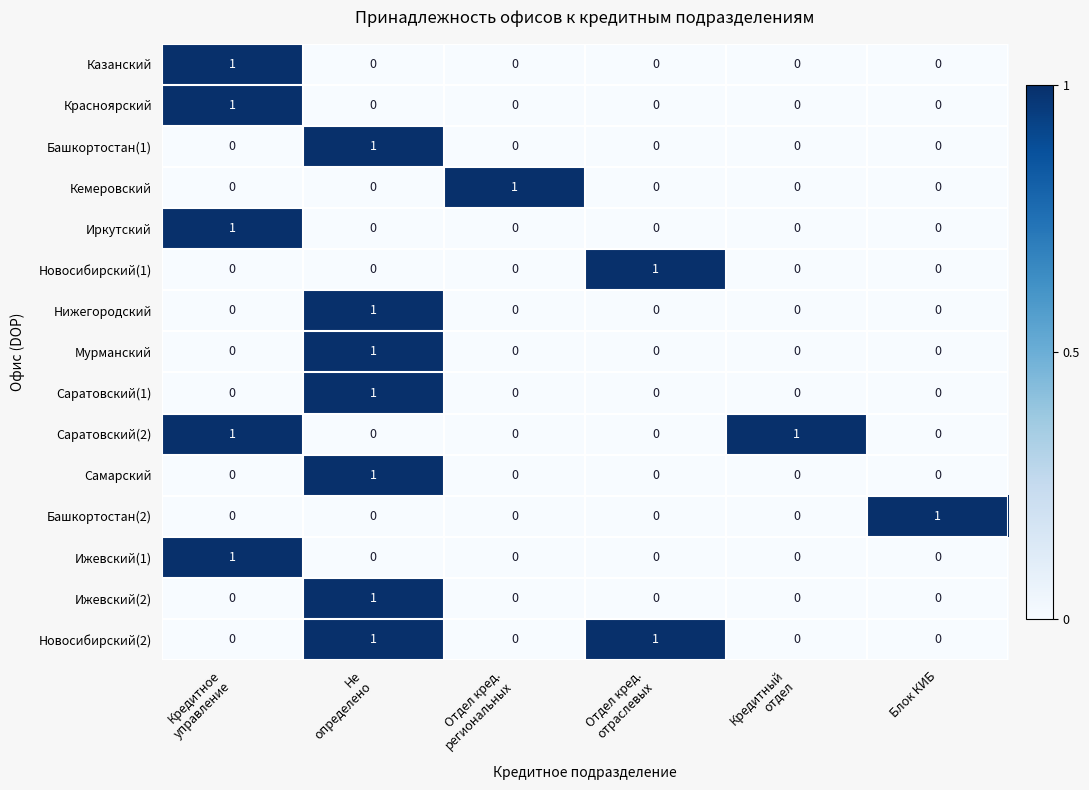

At how many categories does at least one series exceed 0?

6